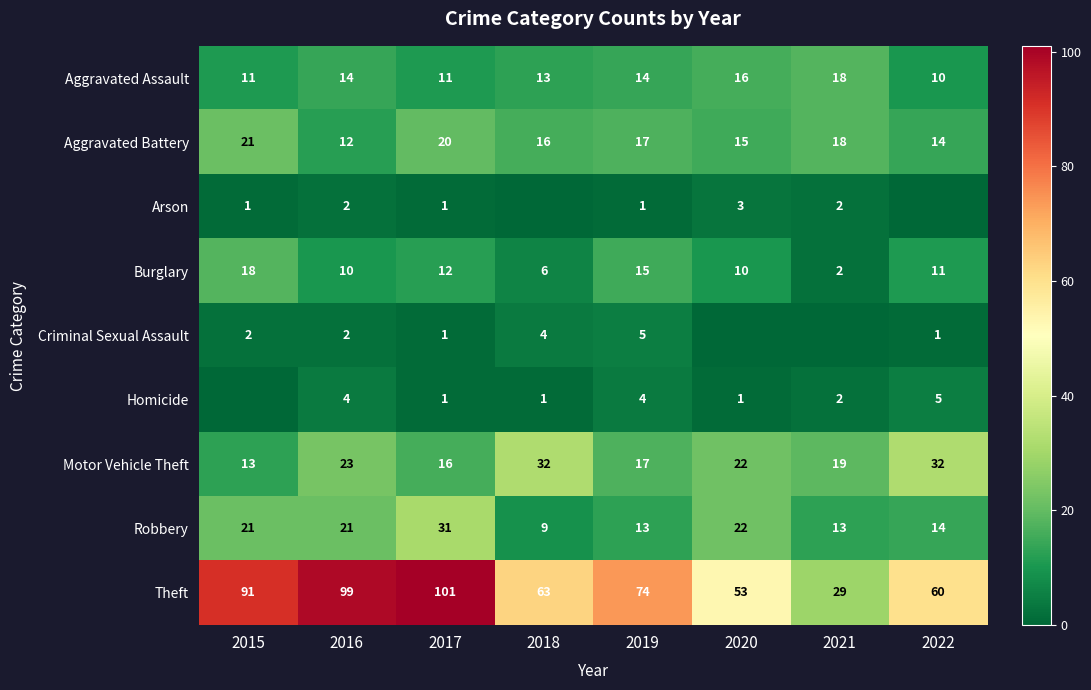

What is the difference between the Burglary values at 2015 and 2020?

8